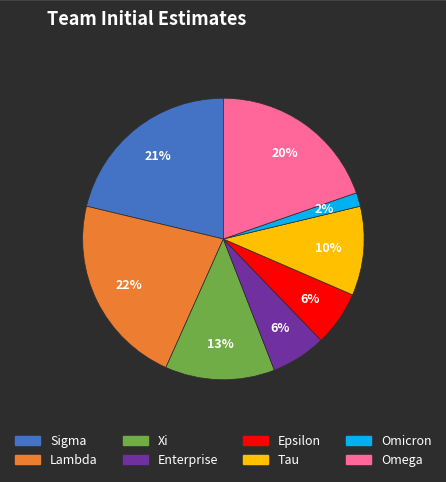

What percentage is the Lambda slice, to the nearest percent?

22%